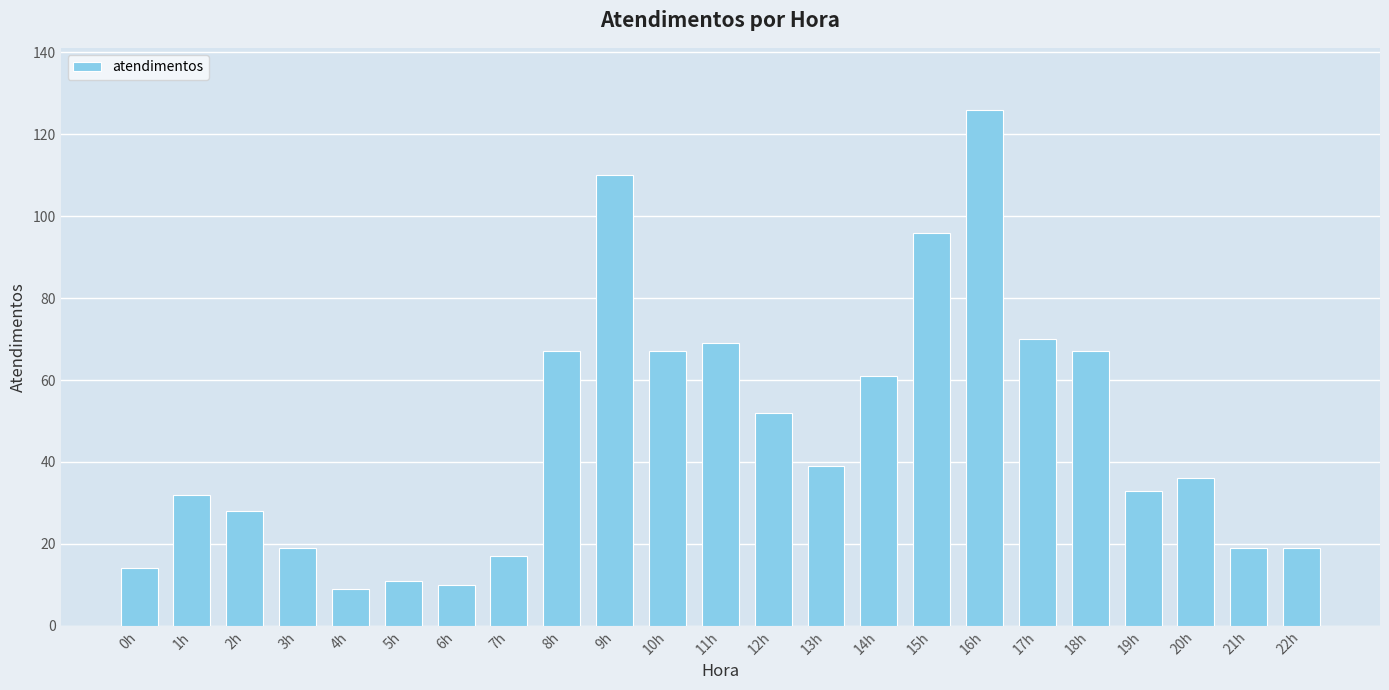

Read the value at 16h, to the nearest 50.

150